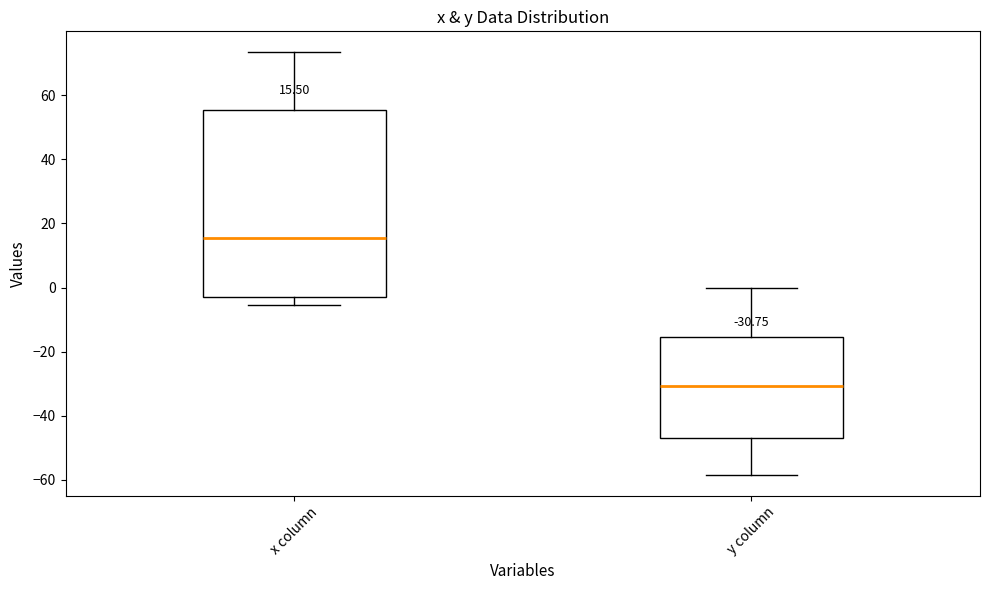

Which box has the lowest median line?

y column